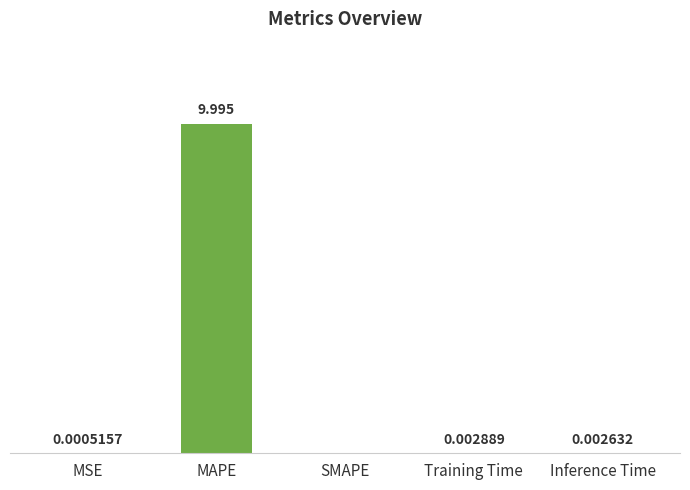

At which category does the chart reach its peak across all series?

MAPE